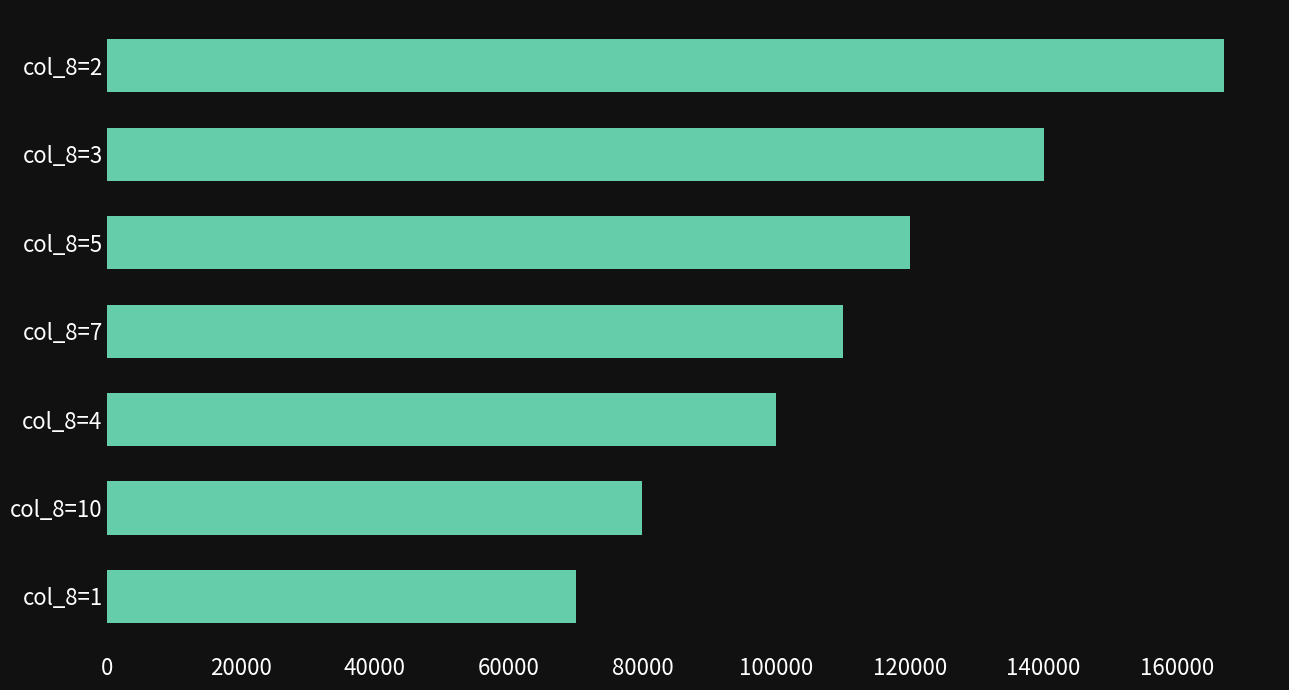

Which category has the lowest value across all series?

col_8=1